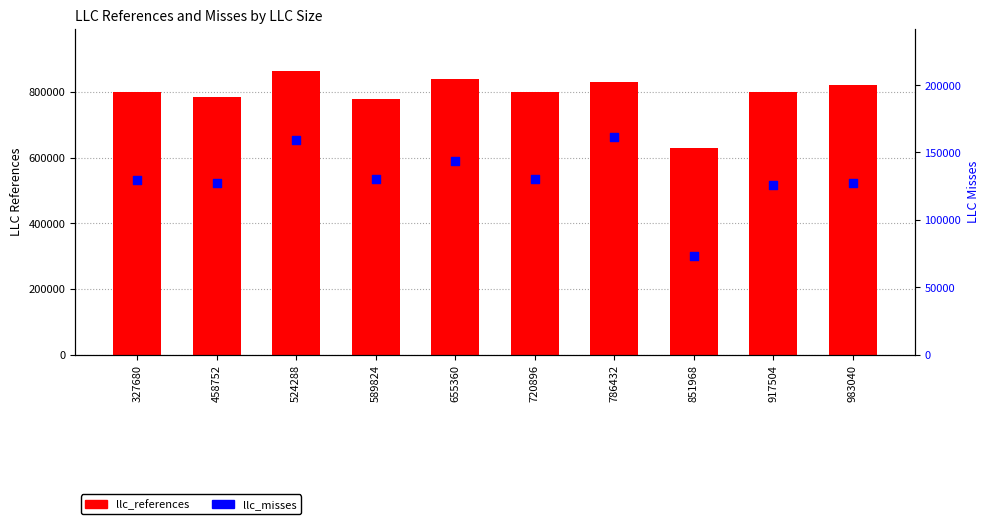

Which series reaches the maximum Y coordinate?

llc_references